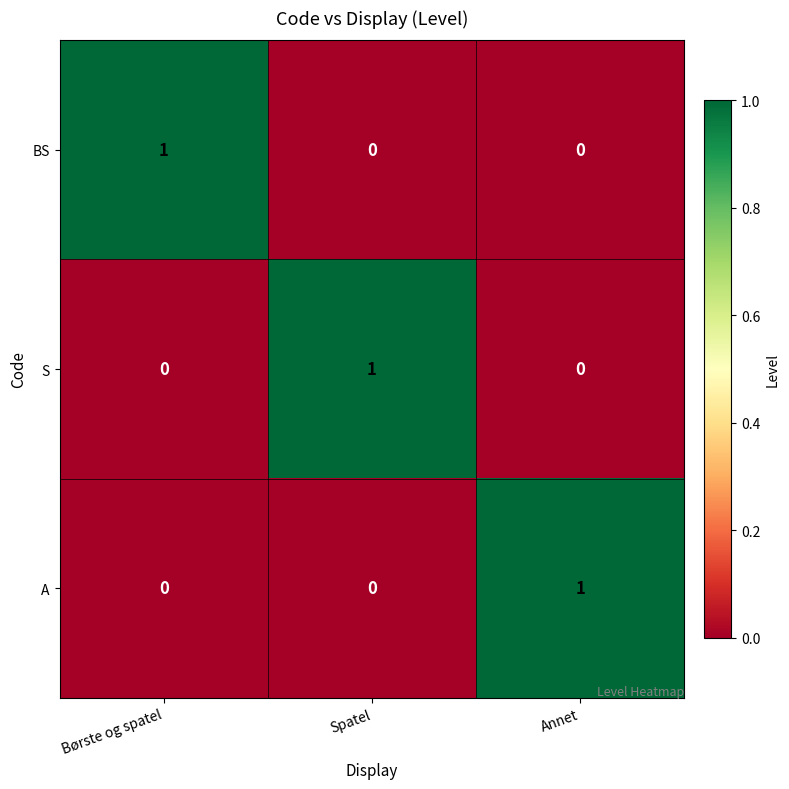

The value of BS at Annet is 1. True or false?

False